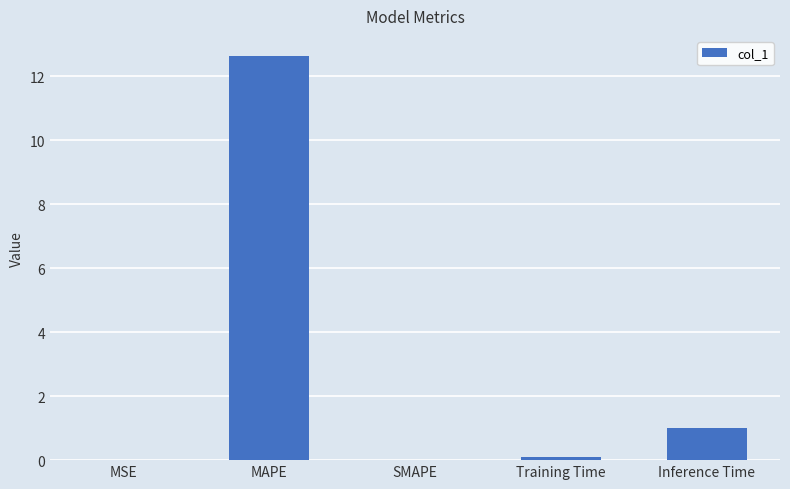

What is the average value?

2.7